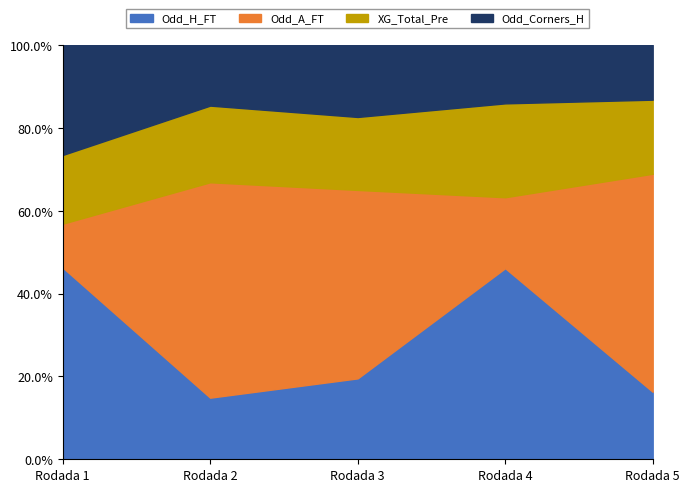

How many interior local valleys does the Odd_A_FT series have?

1